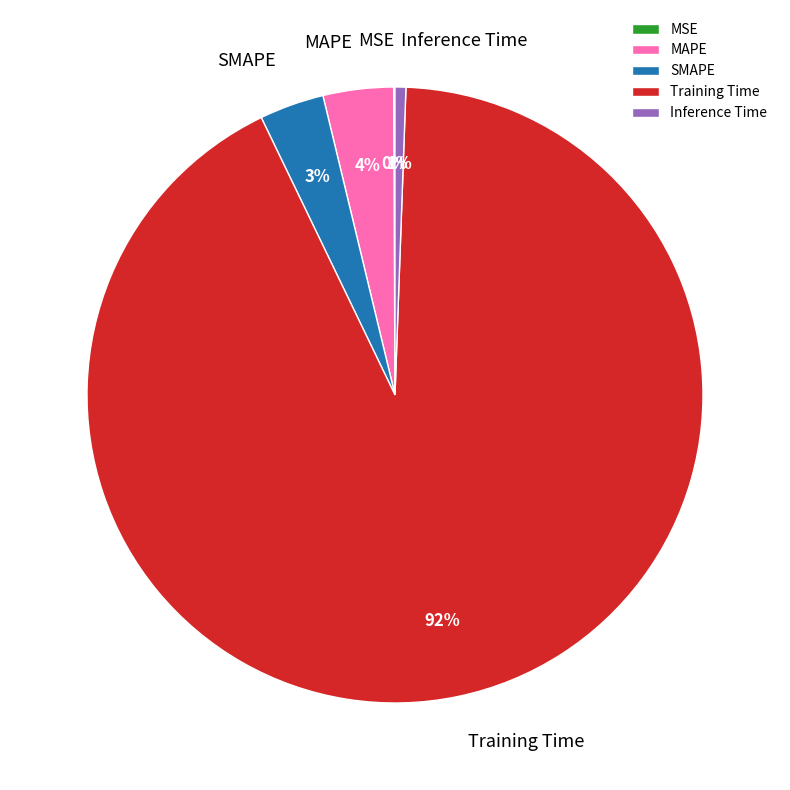

To the nearest percent, what is the difference between the largest and smallest slice percentages?

92%